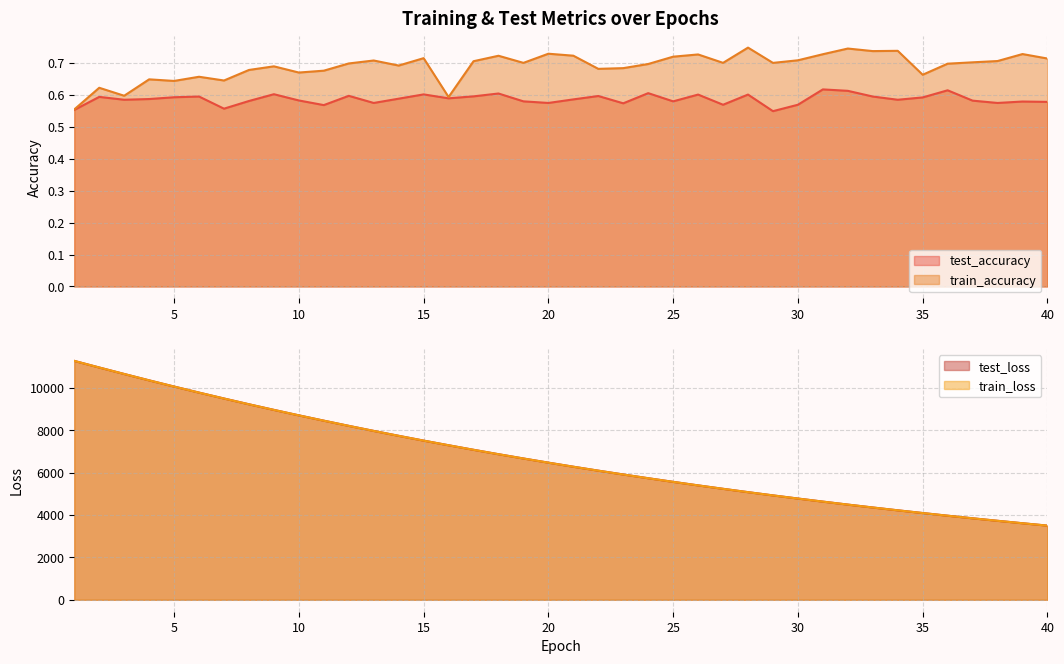

How many lines are shown in the chart?

4